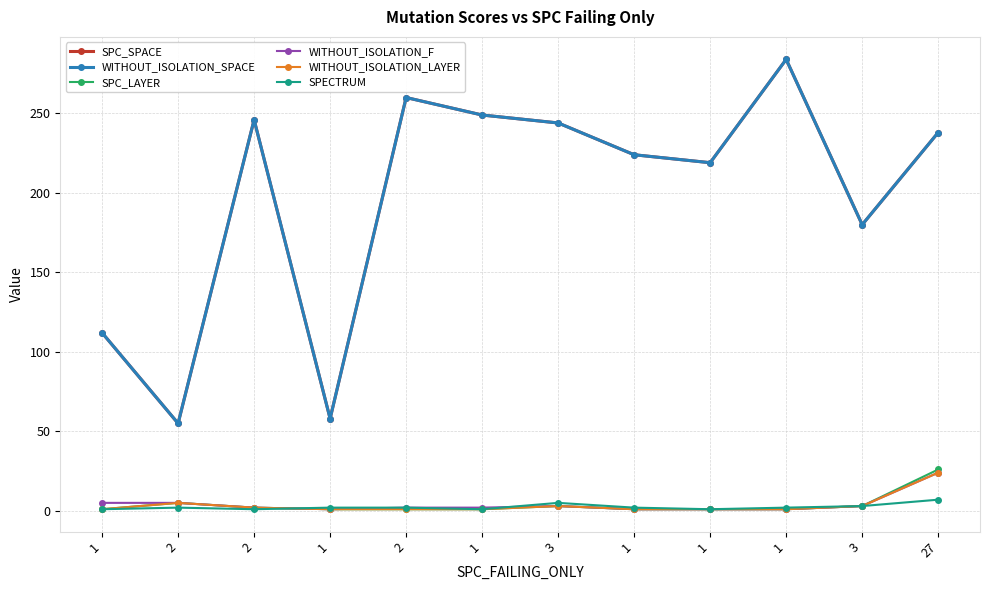

What is the label of the 5th point from the left?

2